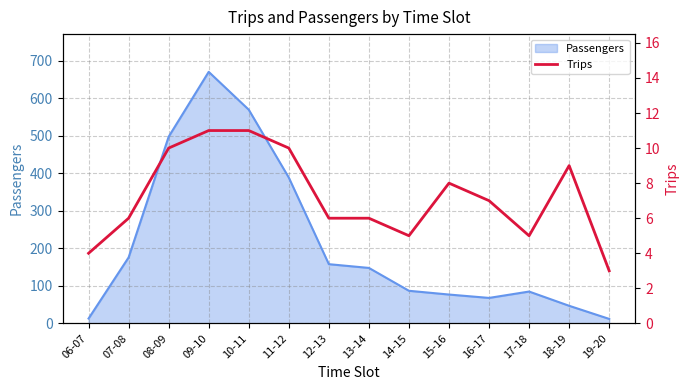

Where is Passengers nearest to the value 341?

11-12